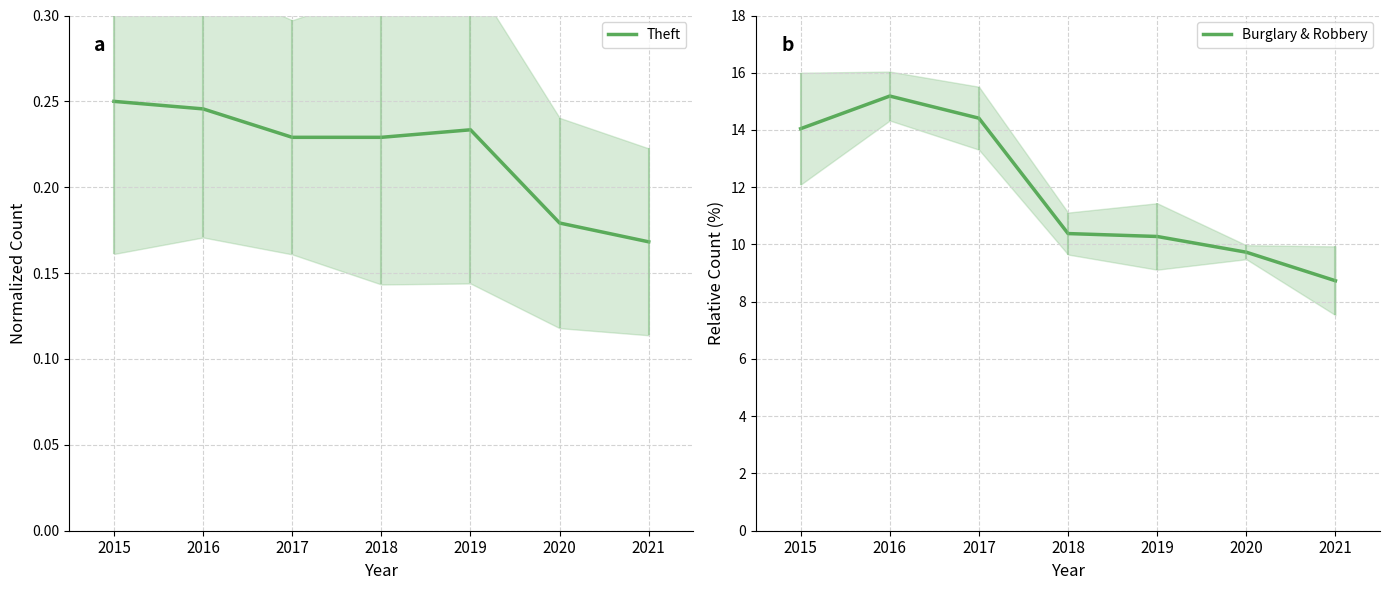

Which label corresponds to the largest value in the chart?

2016